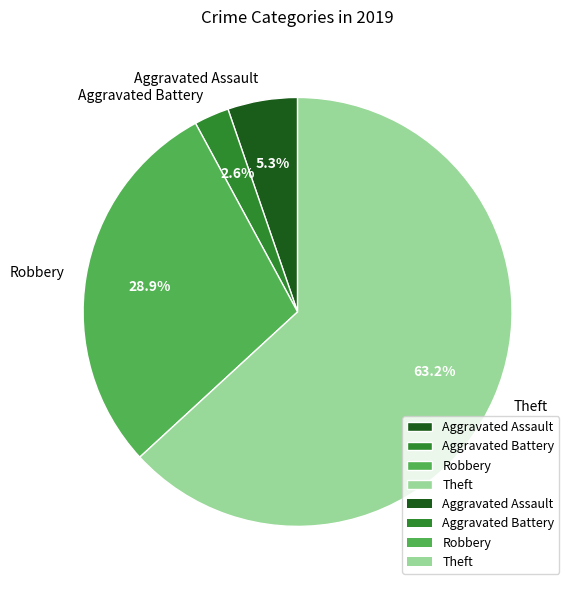

To the nearest percent, what is the difference between the Aggravated Battery and Aggravated Assault slice percentages?

3%